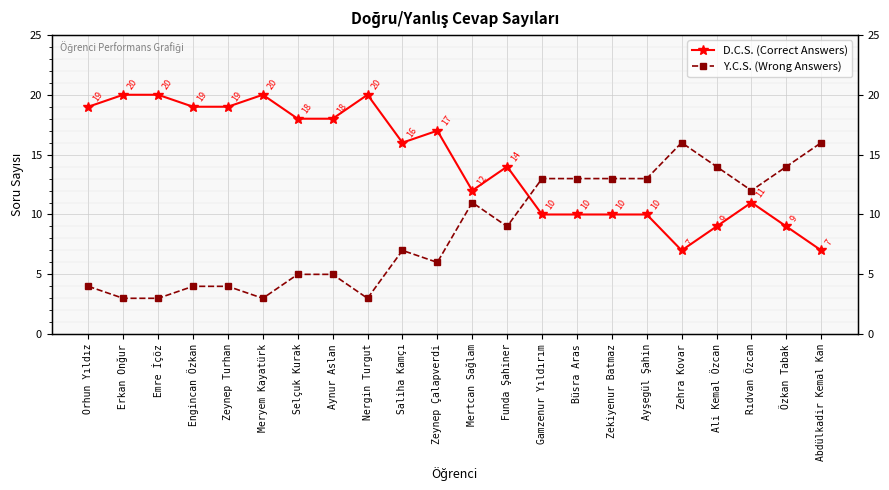

Which series ends up on top after the final intersection of Y.C.S. (Wrong Answers) and D.C.S. (Correct Answers)?

Y.C.S. (Wrong Answers)